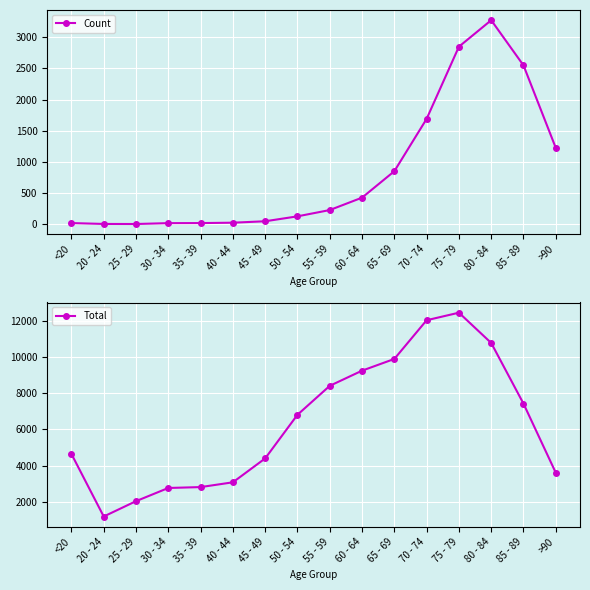

How many values in the Total series exceed 6803?

7